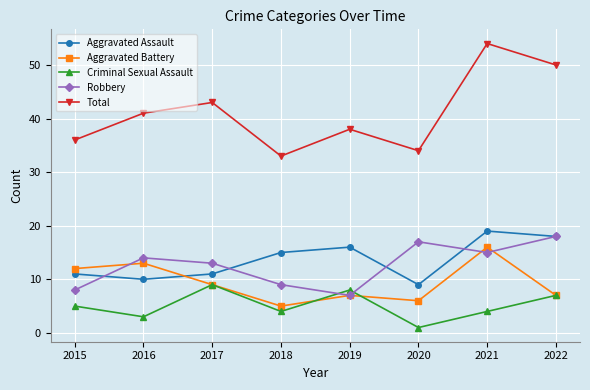

At which category does the chart reach its minimum across all series?

2020